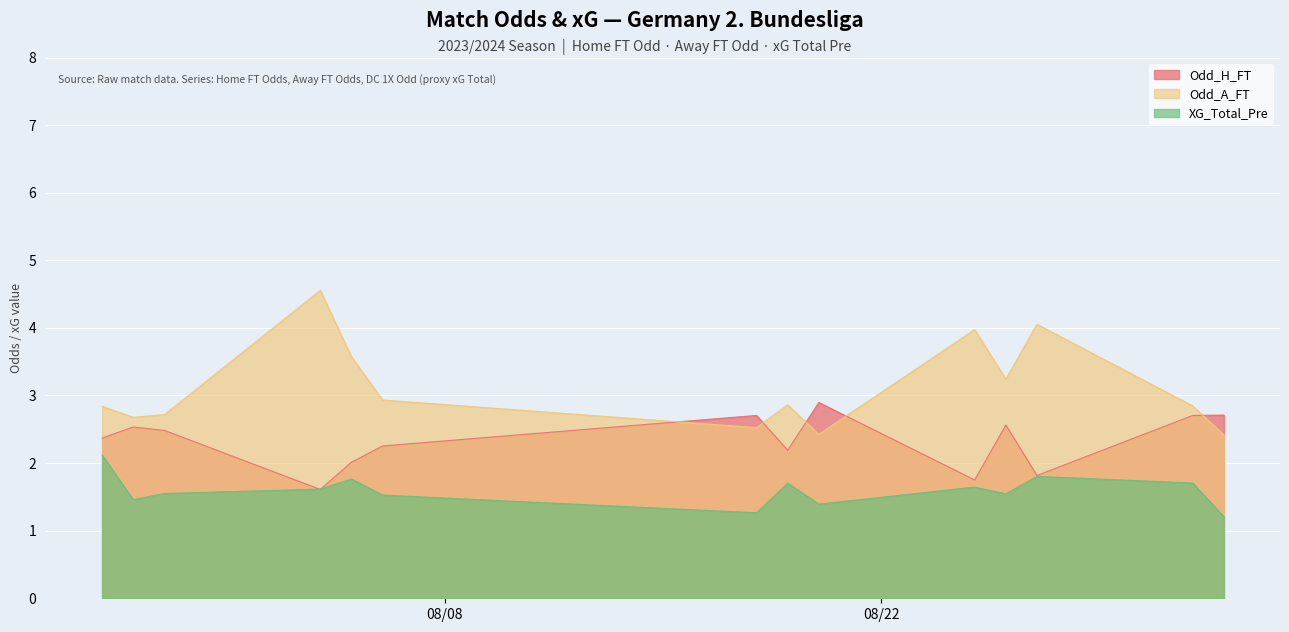

Rank the series by their maximum value, from lowest to highest.

XG_Total_Pre, Odd_H_FT, Odd_A_FT